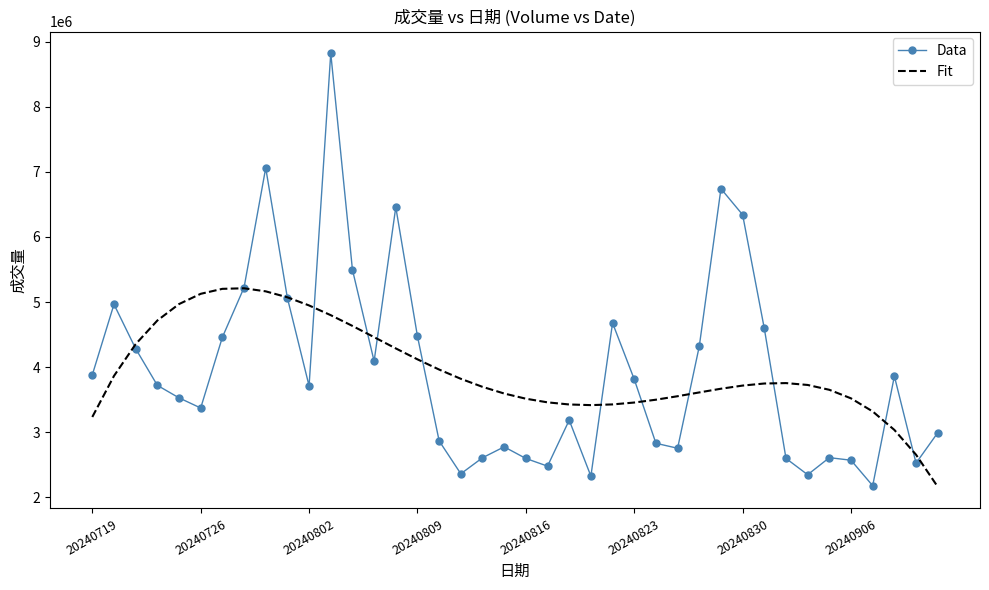

Which series has the widest spread of values?

Data